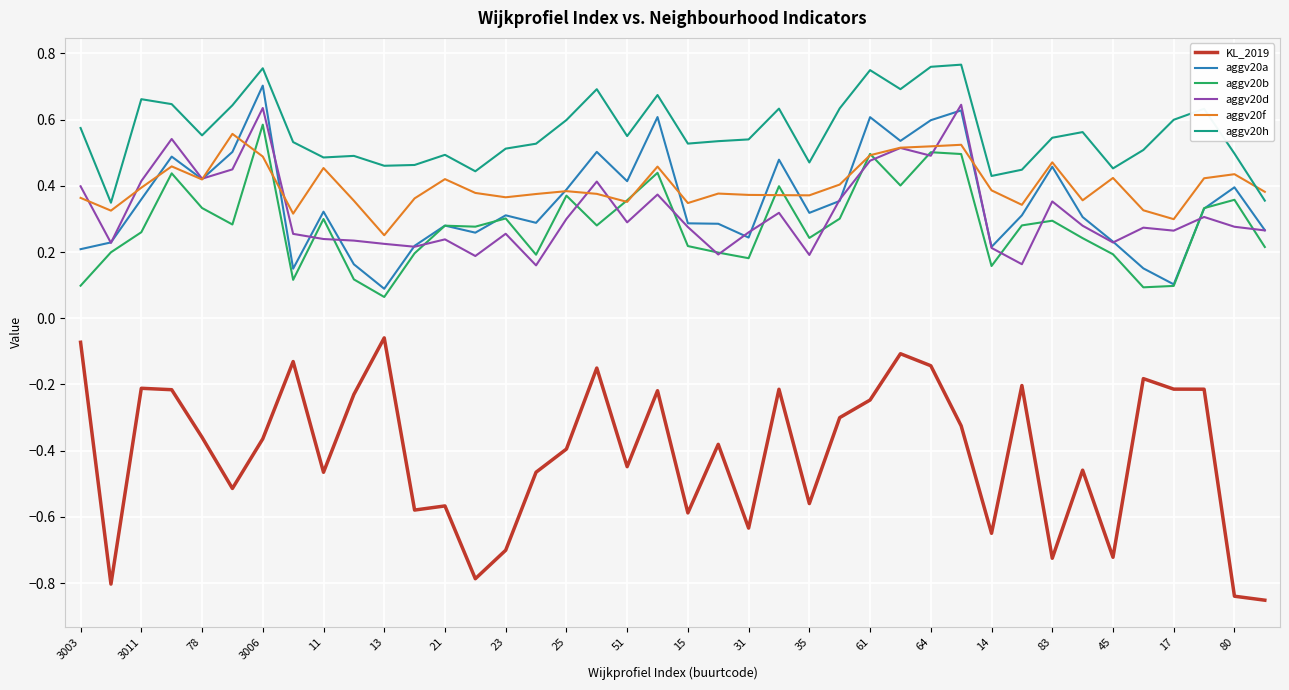

True or false: KL_2019 and aggv20d intersect in this chart.

False